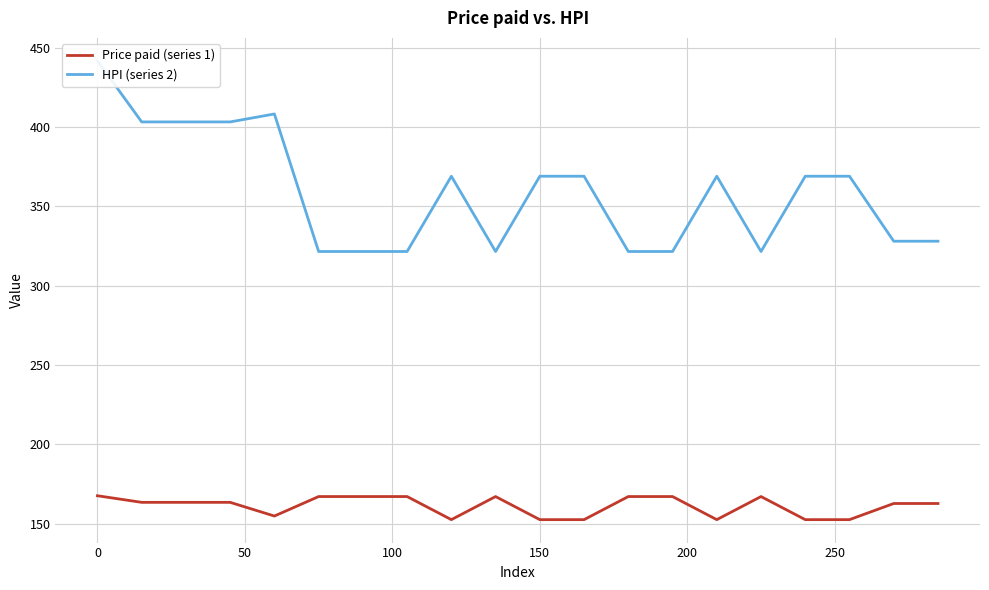

What is the highest value of the Price paid (series 1) series?

167.7